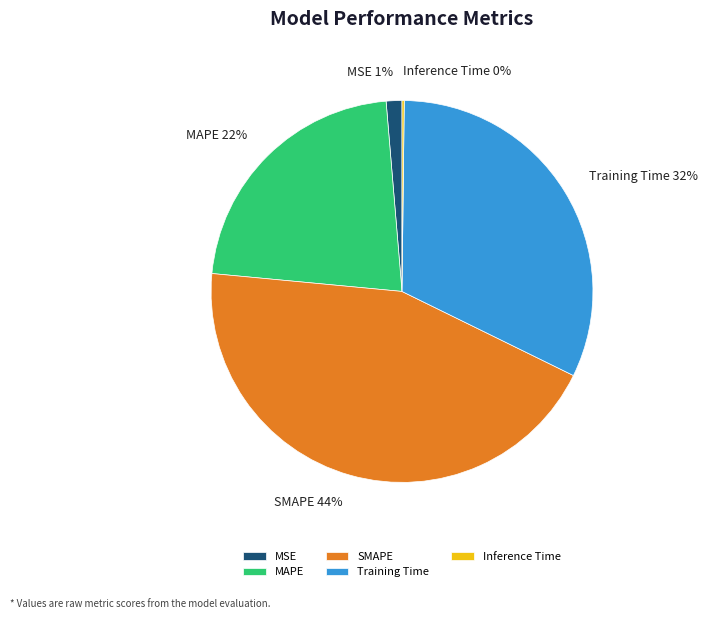

What percentage is the MSE slice, to the nearest percent?

1%